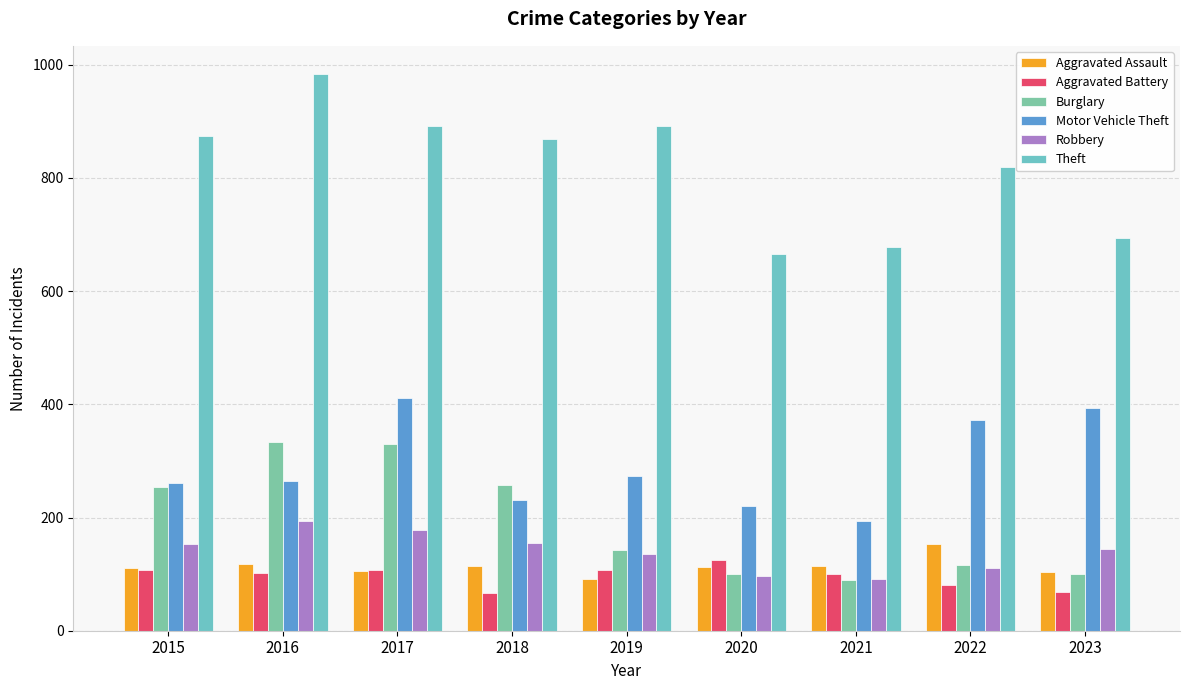

Which label corresponds to the smallest value in the chart?

2018